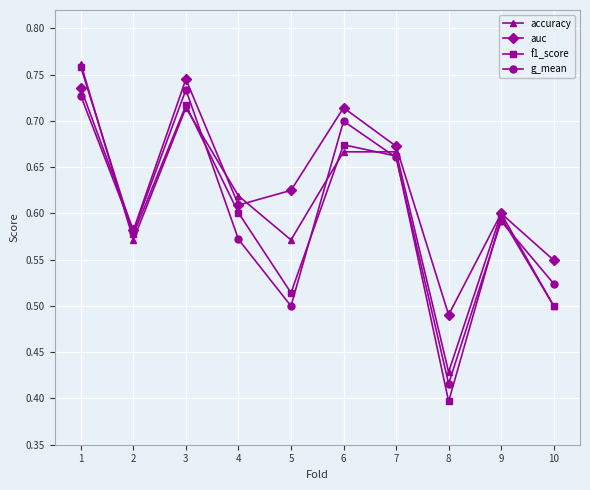

Which series has the widest spread of values?

f1_score